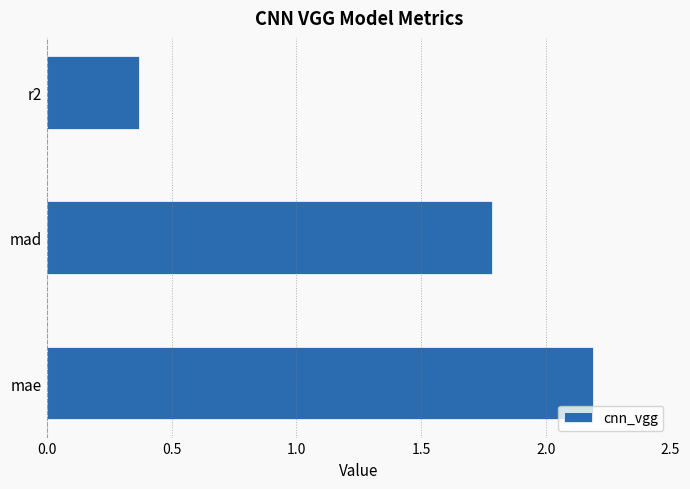

Which label corresponds to the smallest value in the chart?

r2